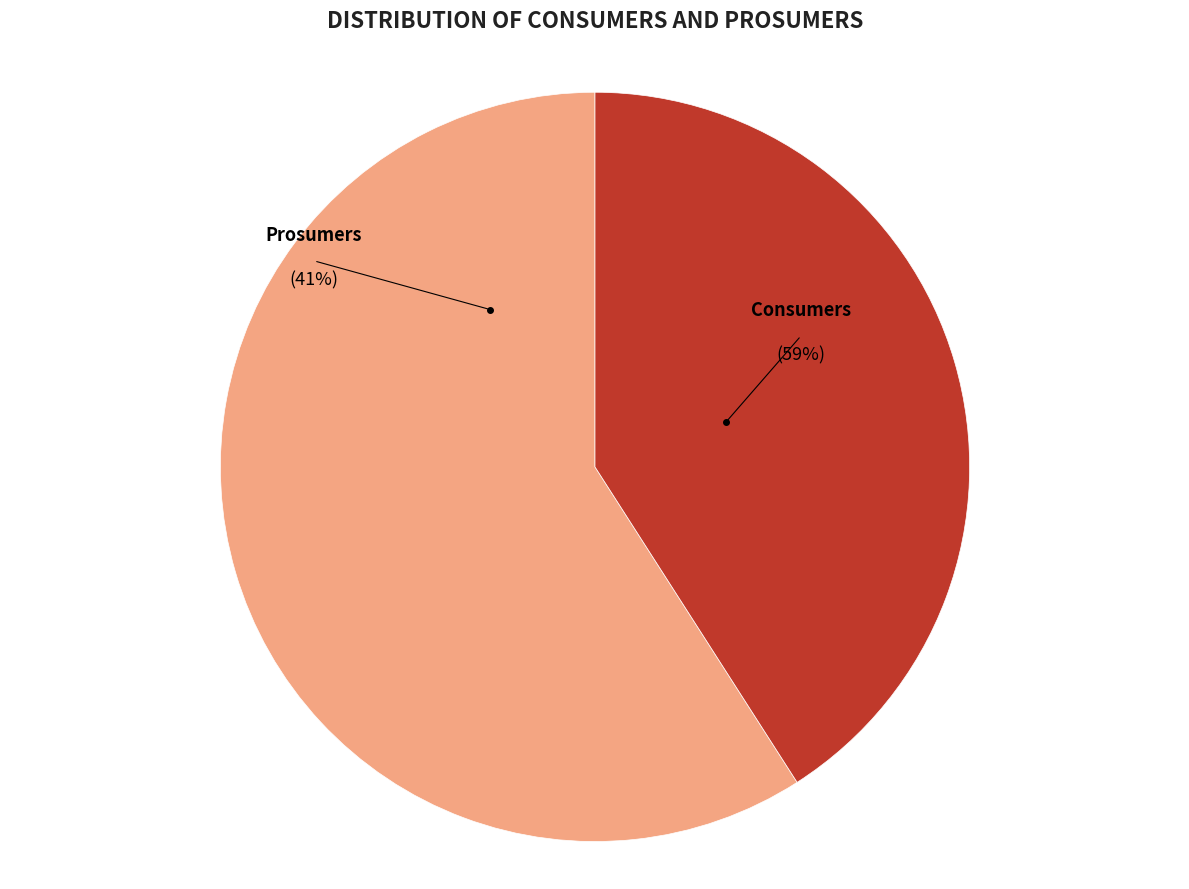

Combined, what portion of the pie is Consumers and Prosumers?

100.0%